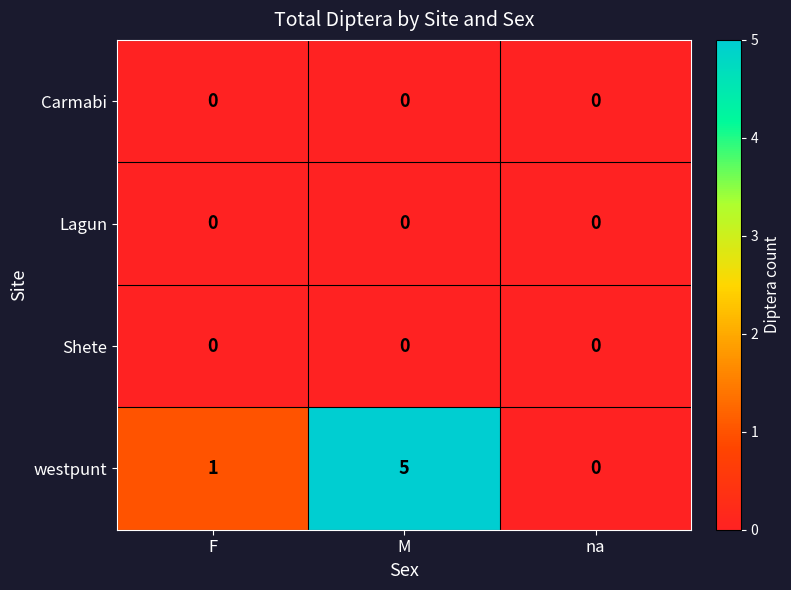

At which label is westpunt closest to 2?

F